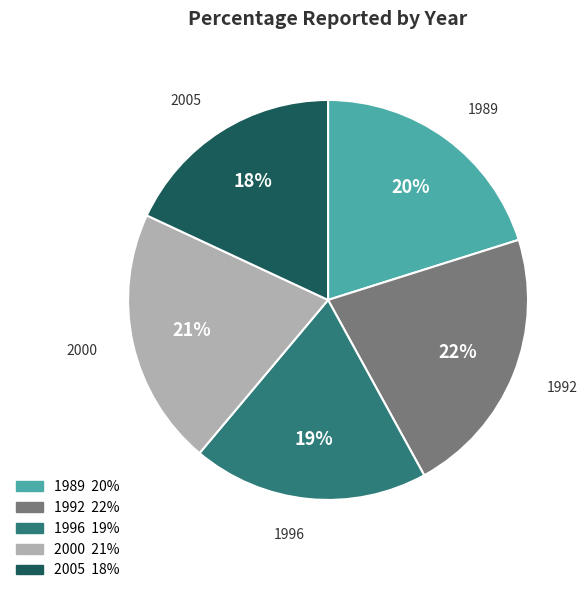

Is the sum of 2000 and 2005 greater than half?

No